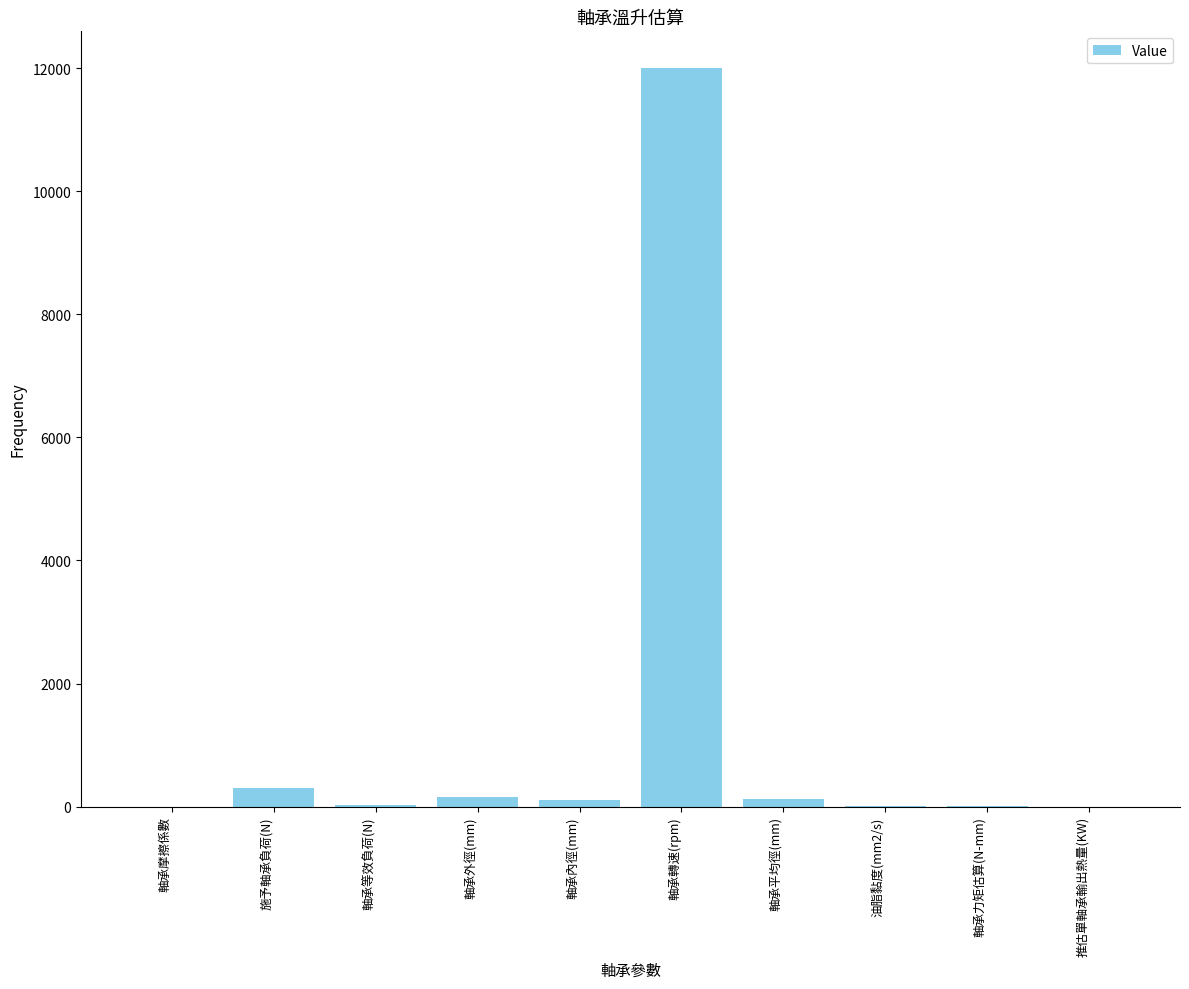

What is the difference between the values at 軸承摩擦係數 and 軸承等效負荷(N)?

30.0